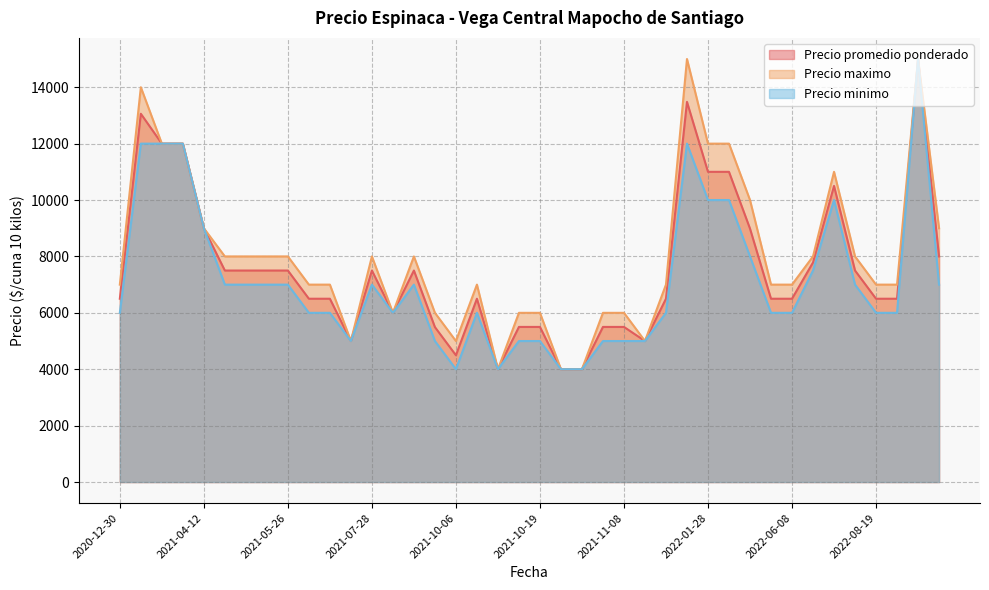

What is the maximum value shown in the chart?

15000